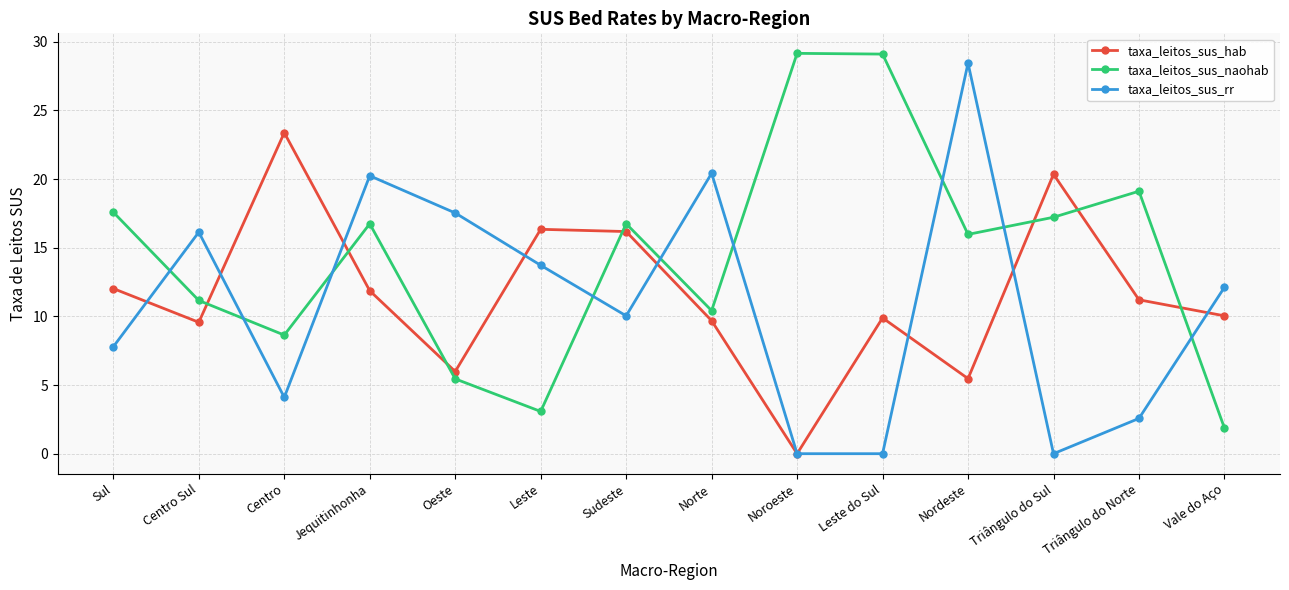

What is the label of the 4th point from the right?

Nordeste